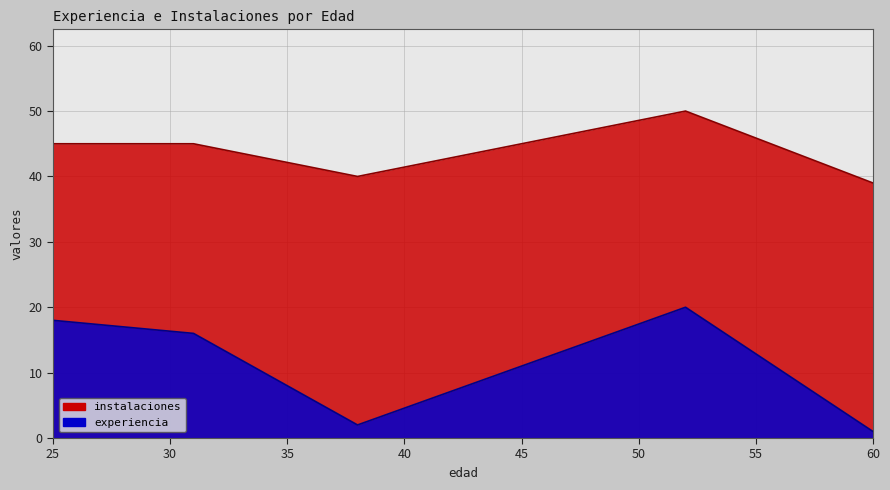

Which series has the largest range (max minus min)?

experiencia